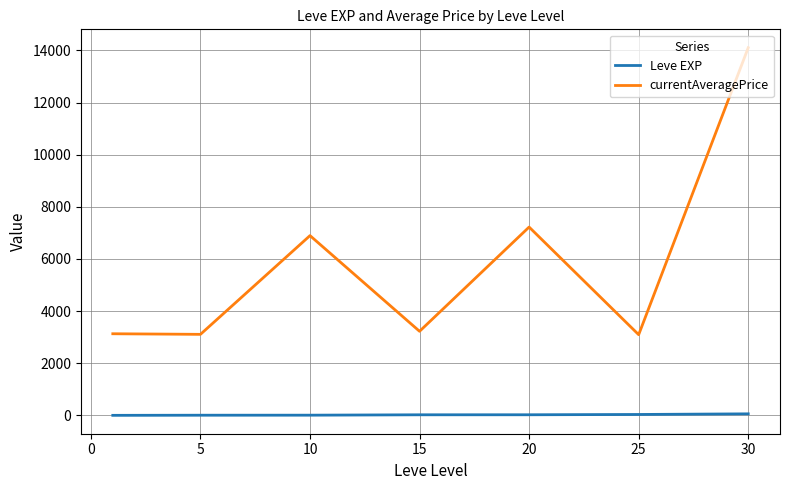

List the series in order of their peak value, highest first.

currentAveragePrice, Leve EXP